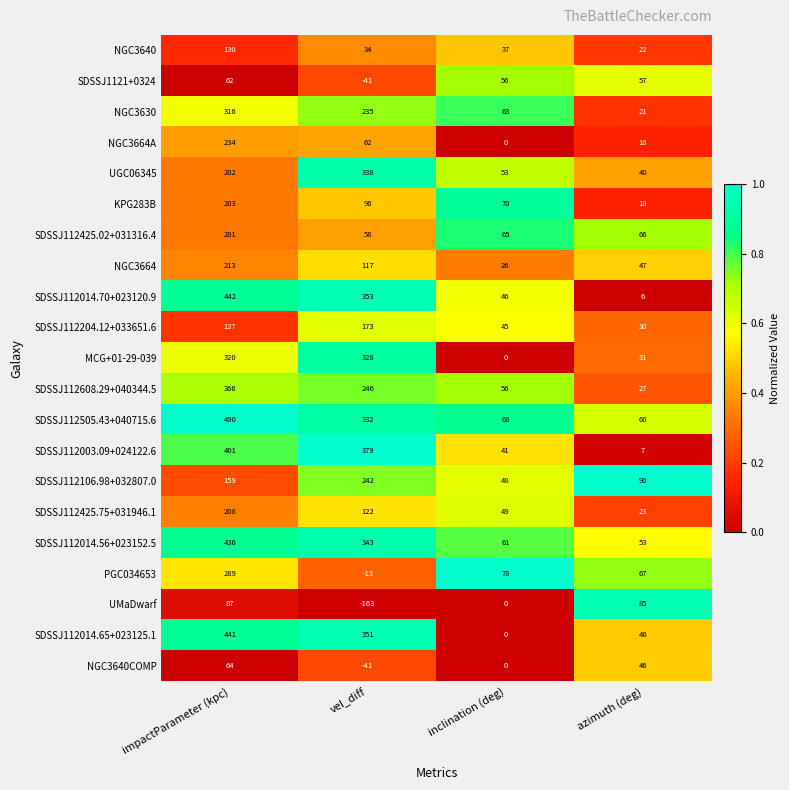

The SDSSJ112505.43+040715.6 series shows 96 at inclination (deg). True or false?

False